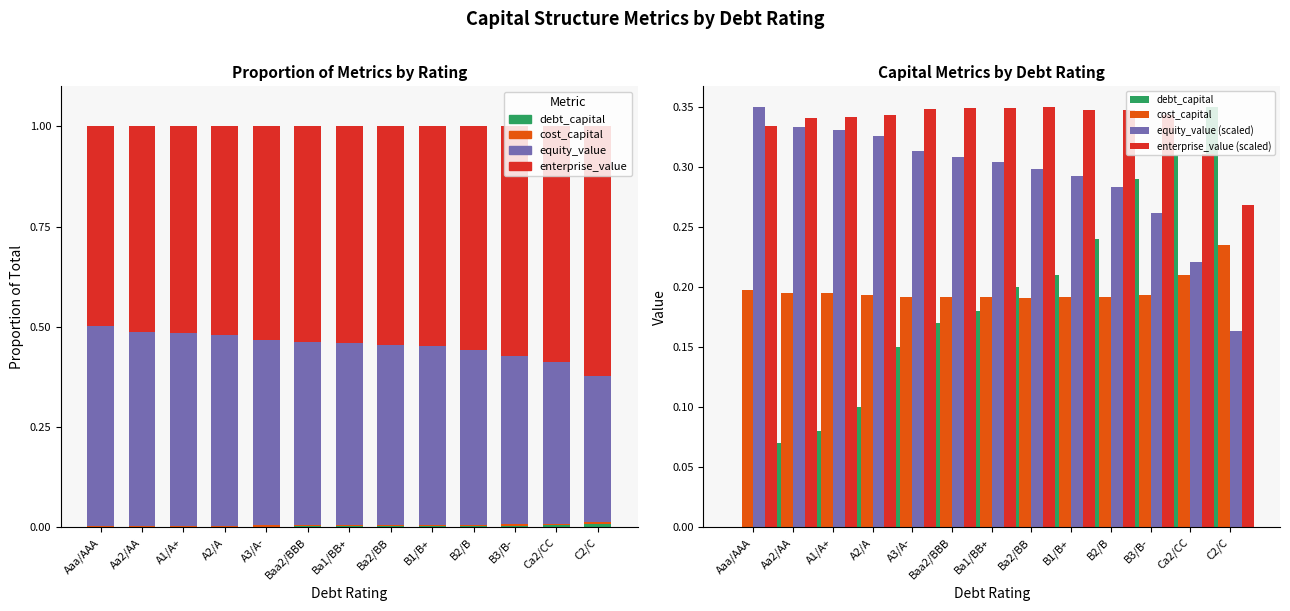

What is the total value across all series at B1/B+?

2.0